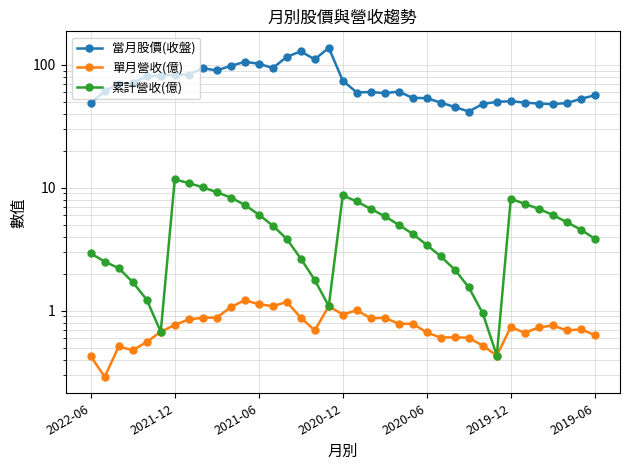

How many data points in 累計營收(億) are above 4?

20